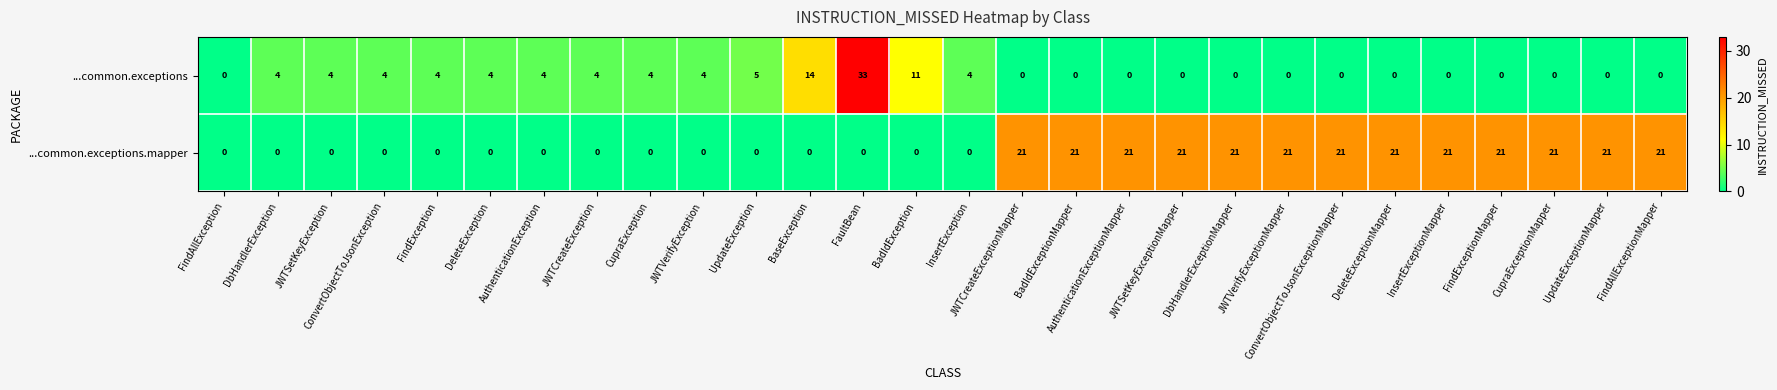

Which series has the widest spread of values?

...common.exceptions